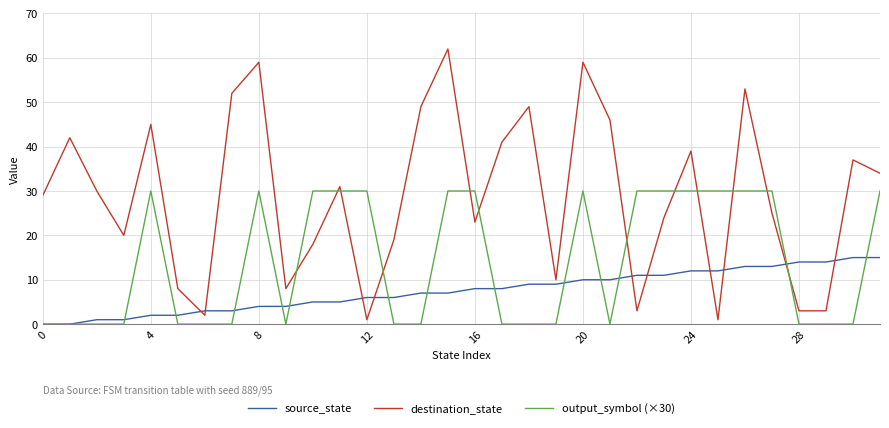

After their last crossing, which series has the higher values: destination_state or output_symbol (×30)?

destination_state